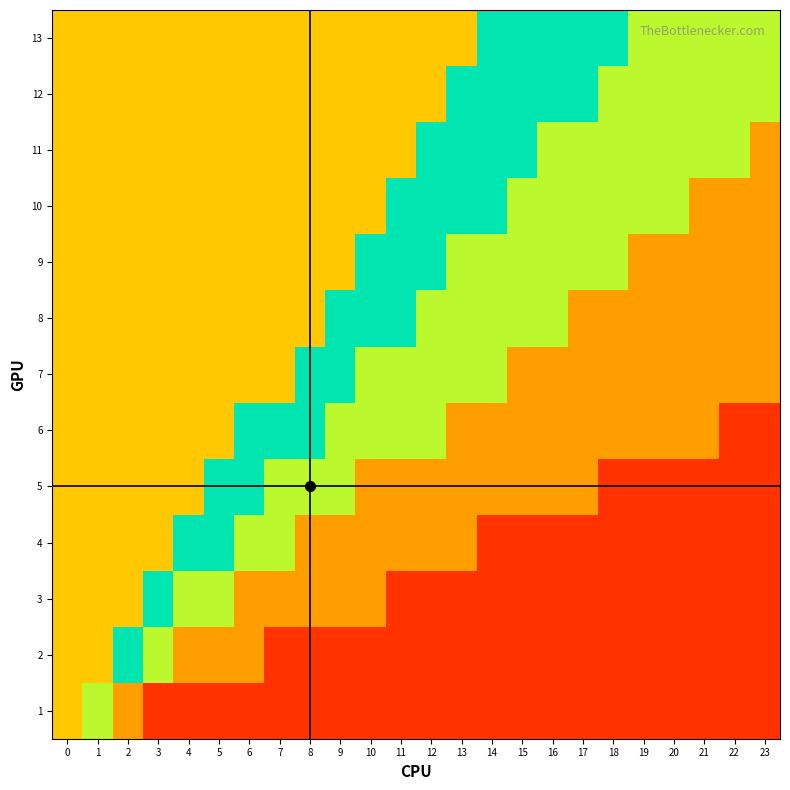

At which category does the chart reach its minimum across all series?

3